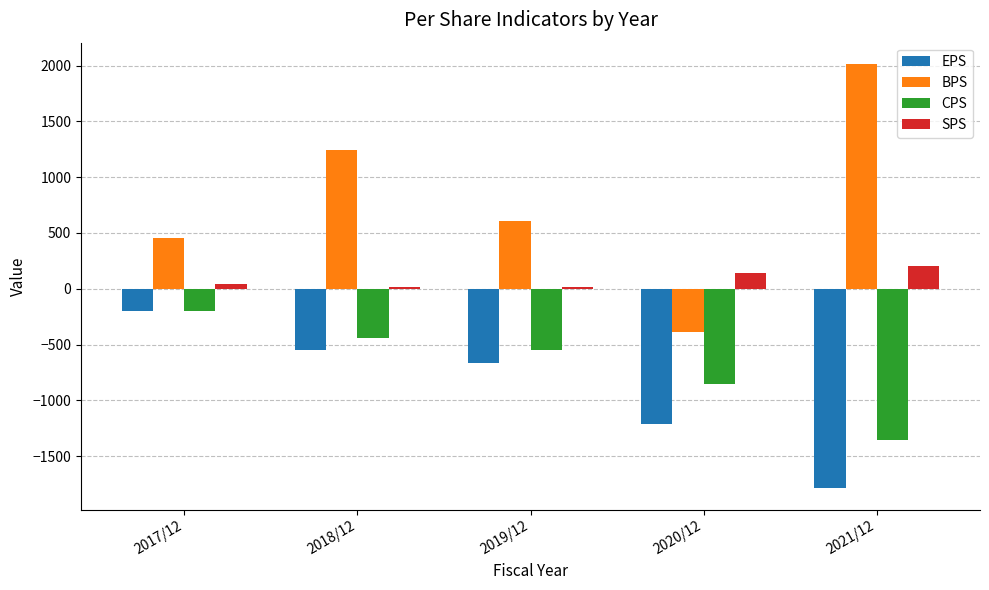

At which category is the sum across all series the highest?

2018/12